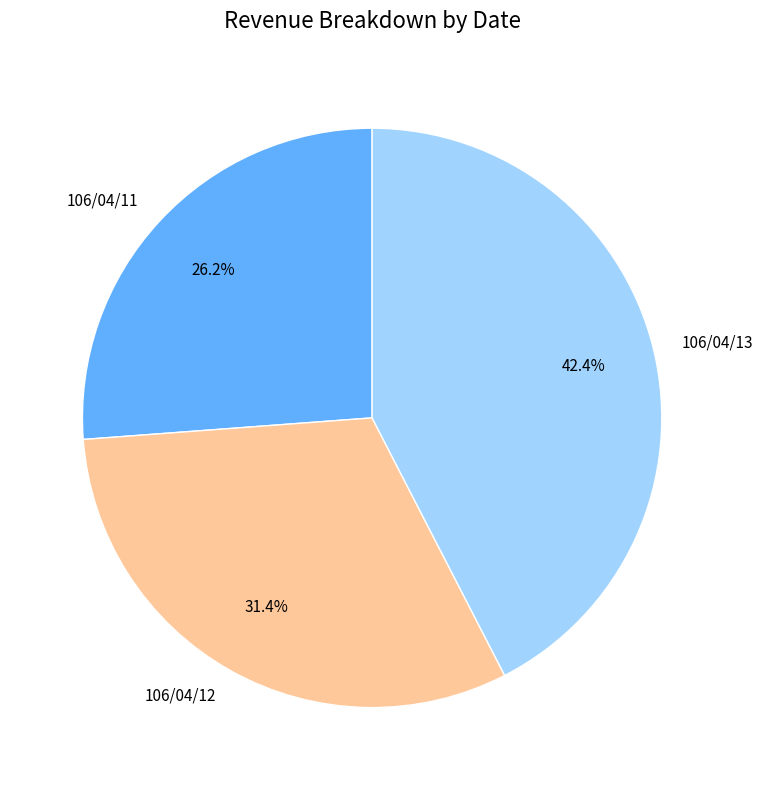

The 106/04/12 slice represents 39% of the pie. True or false?

False